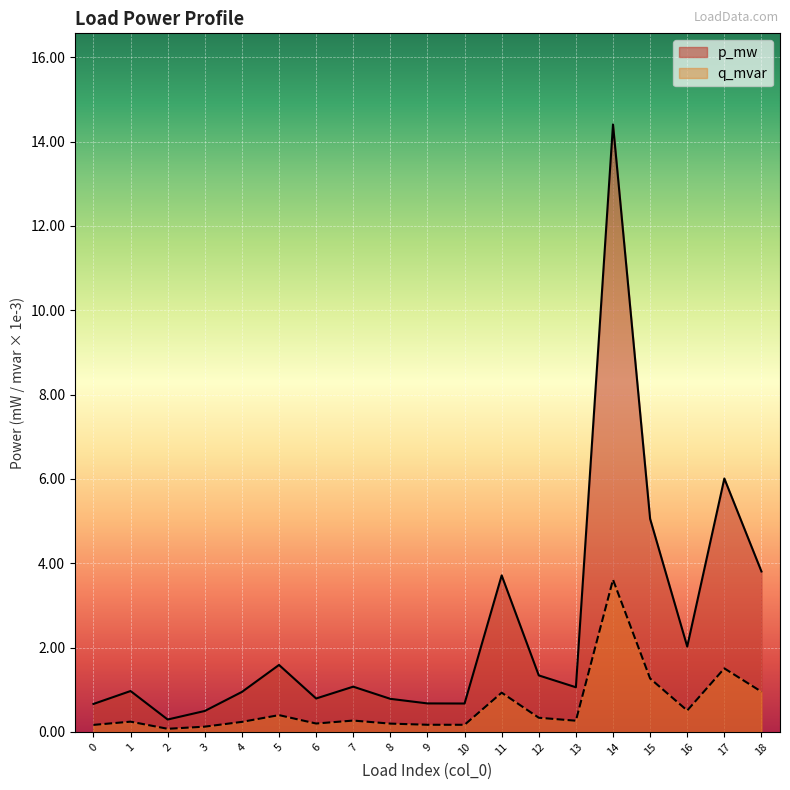

Where is the first local maximum for q_mvar?

1